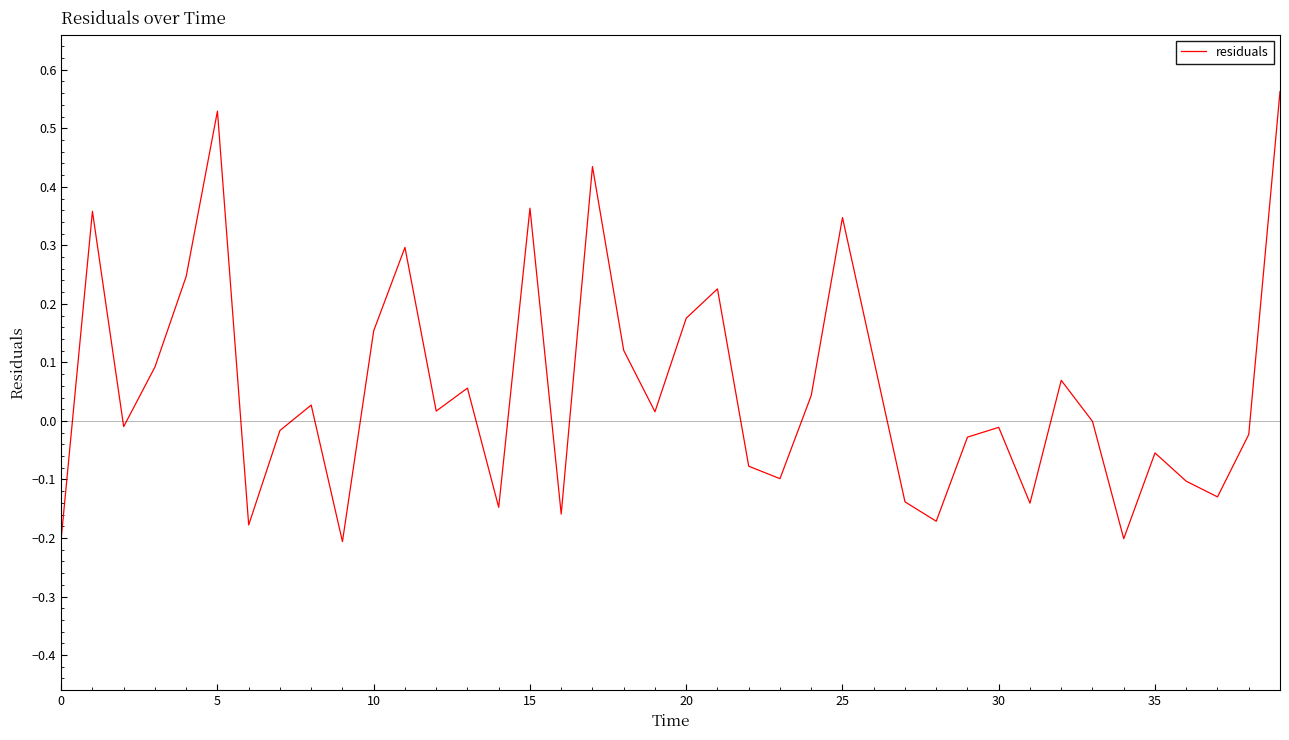

What is the difference between the maximum and minimum values?

0.8